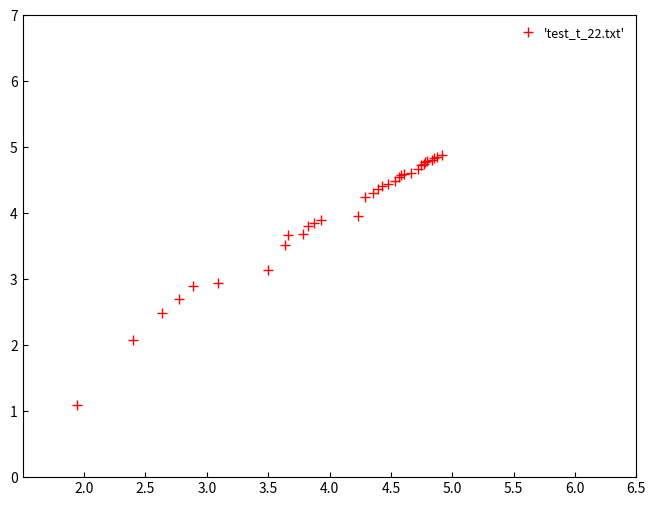

What is the sum of all values?

131.4